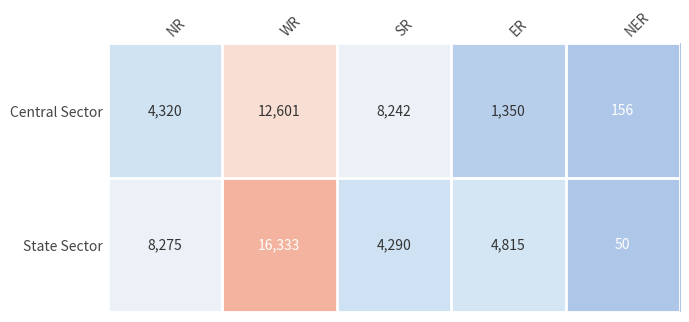

Which series has the largest total across all categories?

State Sector